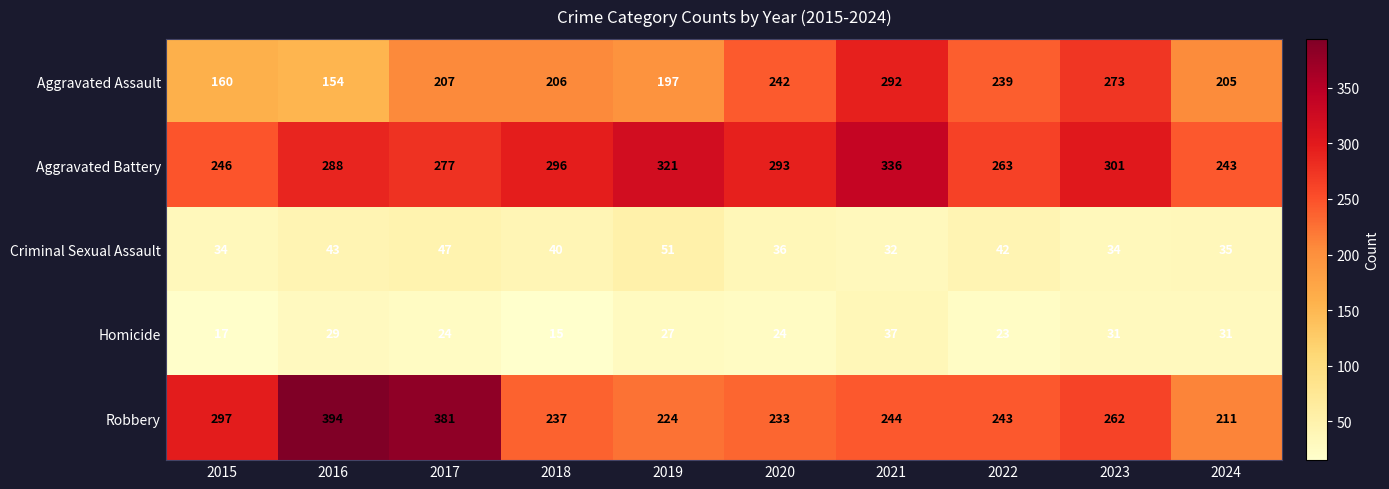

What is the difference between the Aggravated Assault values at 2021 and 2022?

53